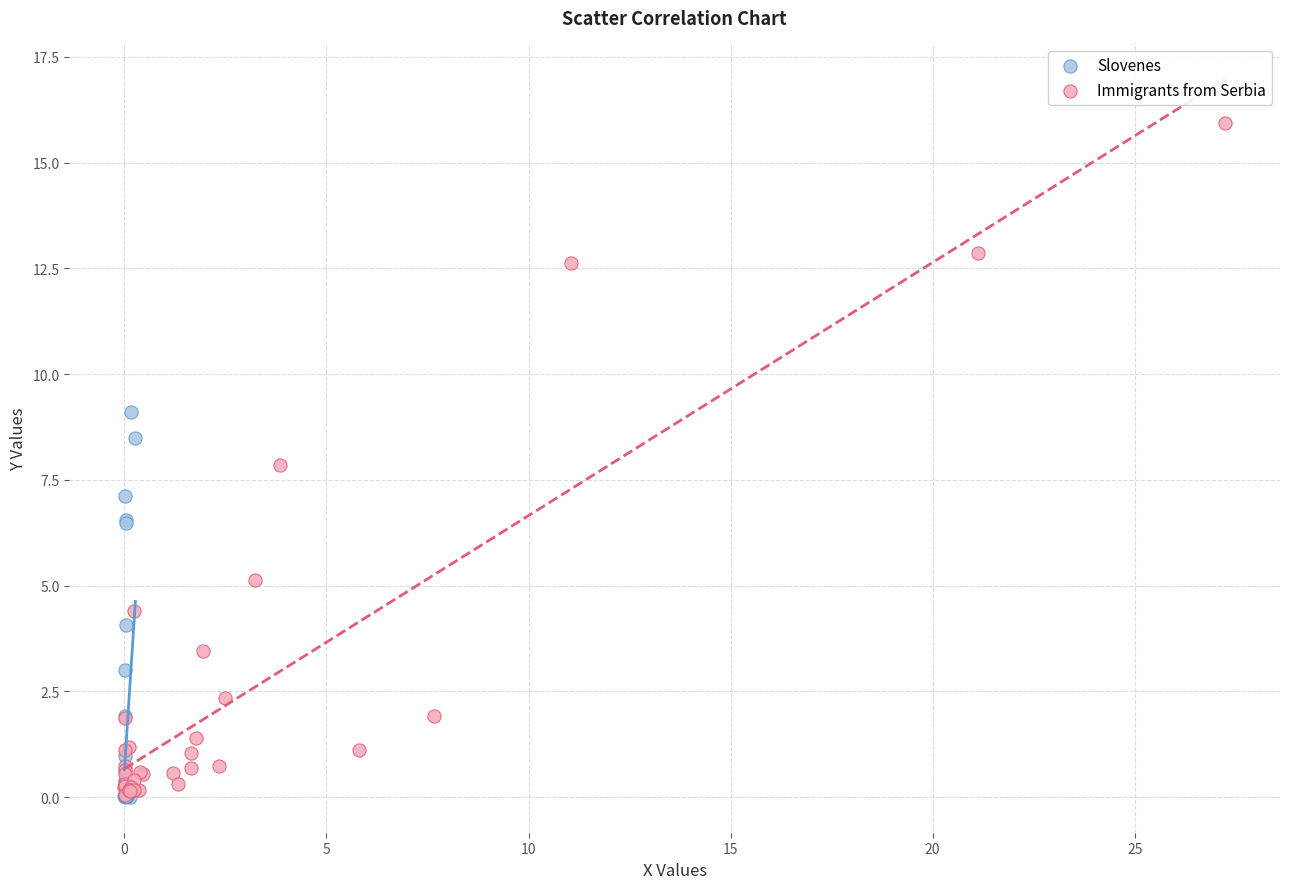

Which series contains the highest Y value?

Immigrants from Serbia